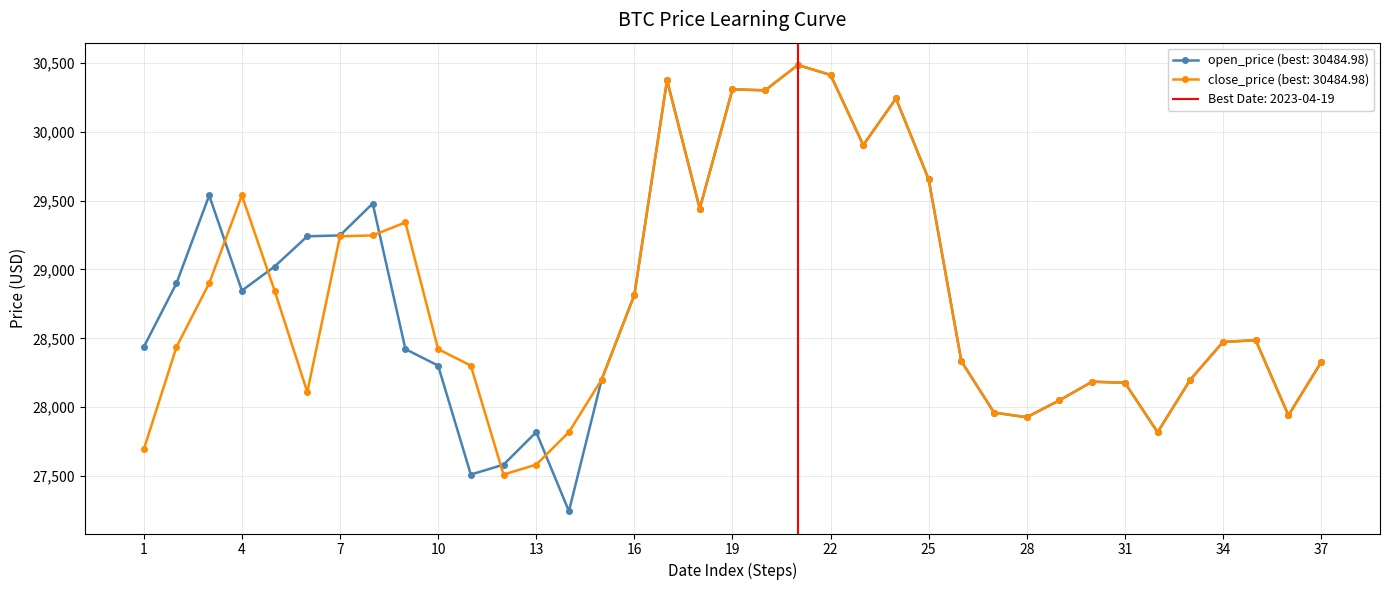

What is the minimum value for open_price?

27244.8